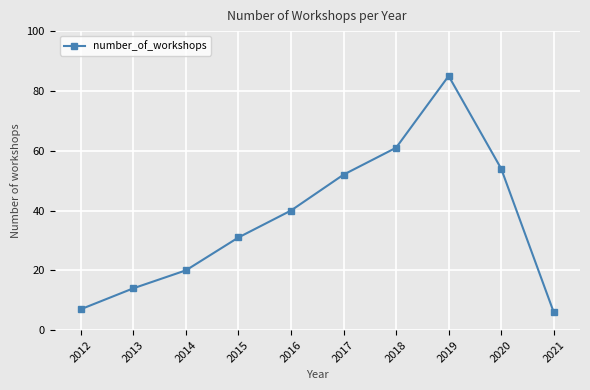

The value at 2018 is 61. True or false?

True